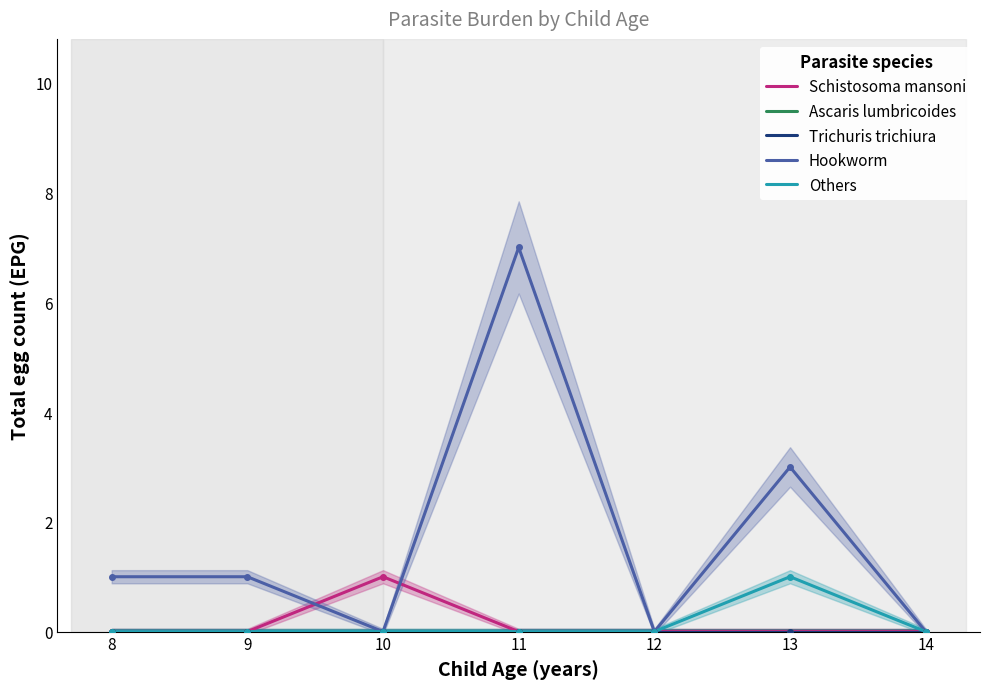

Where does the Hookworm series first go above 1?

11